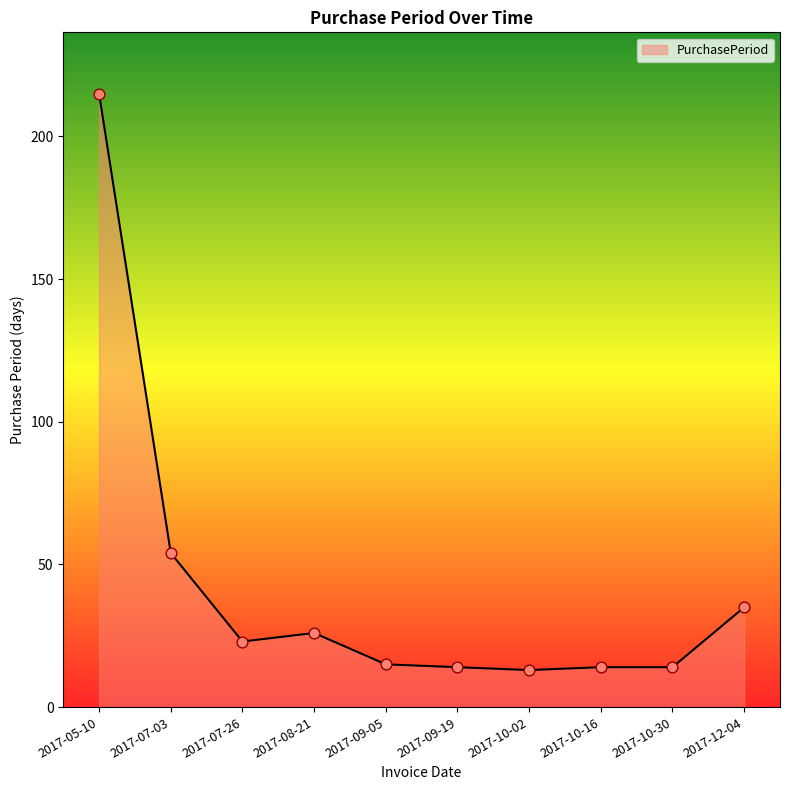

What is the change in value from 2017-07-26 to 2017-08-21?

+3